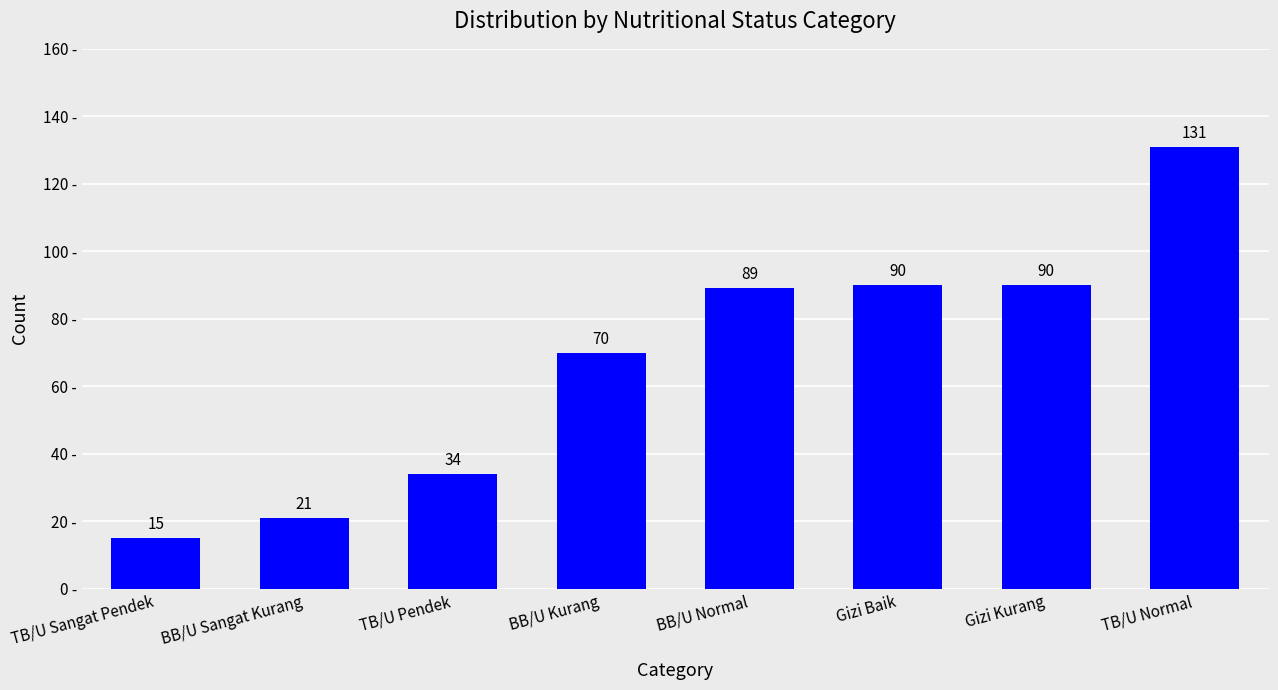

Are the bars horizontal?

No